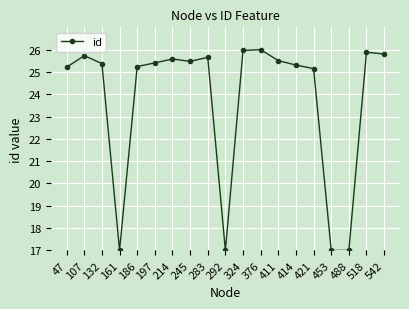

Reading left to right, what are all the values shown in this chart?

25.2	25.7	25.4	17.0	25.2	25.4	25.6	25.5	25.7	17.0	26.0	26.0	25.5	25.3	25.1	17.0	17.0	25.9	25.8